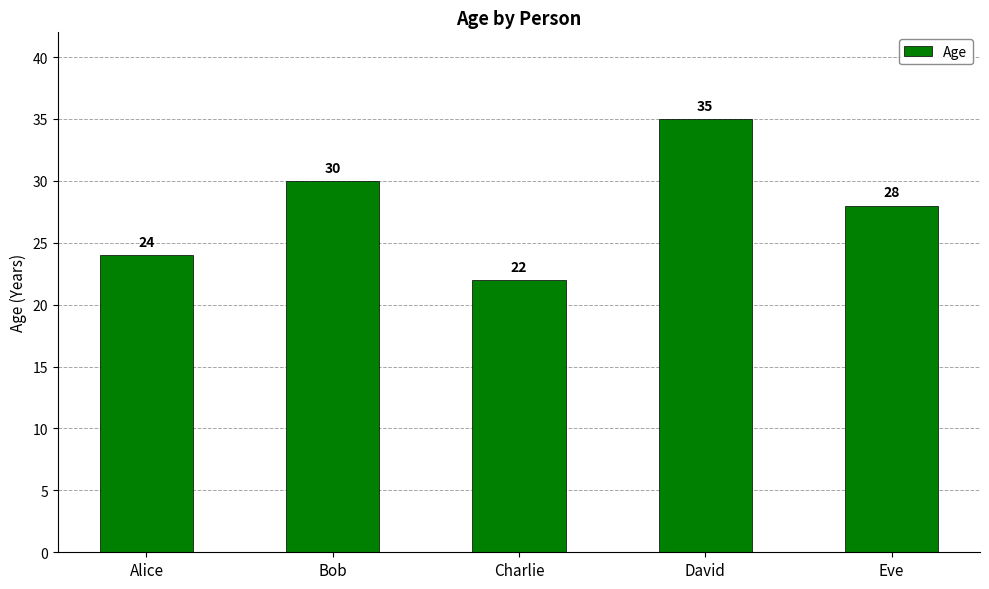

How many bars are there in total?

5